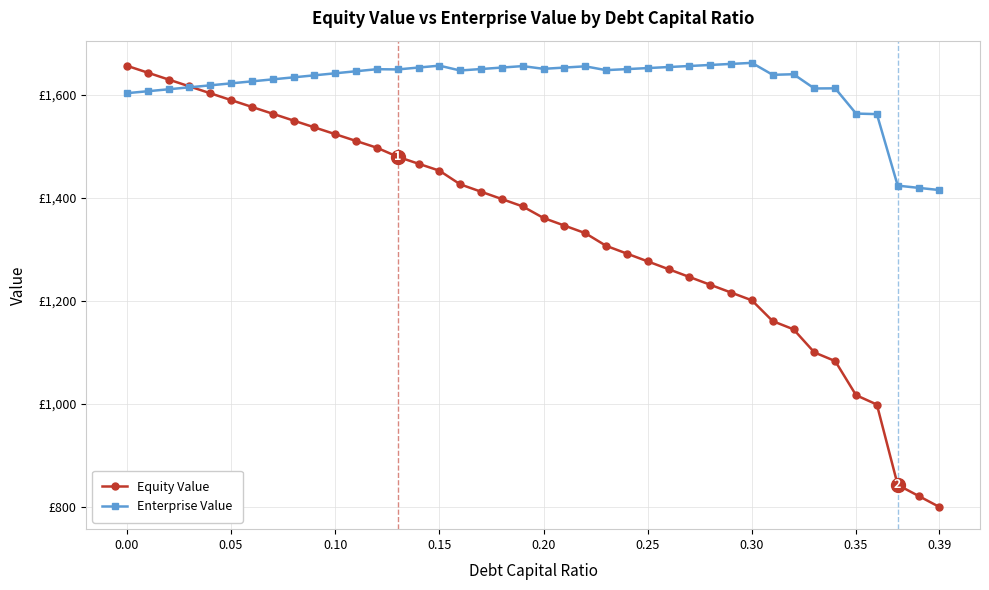

Reading right to left, extract all data points from this chart.

Equity Value: 800.0	821.4	842.8	998.9	1017.1	1083.3	1100.2	1145.0	1161.0	1201.4	1216.5	1231.6	1246.7	1261.9	1277.0	1292.2	1307.3	1331.9	1346.6	1361.3	1383.8	1398.1	1412.4	1426.7	1453.2	1466.7	1480.2	1497.8	1511.0	1524.1	1537.3	1550.6	1563.8	1577.1	1590.3	1603.6	1617.0	1630.3	1643.6	1657.0
Enterprise Value: 1415.6	1419.8	1424.1	1563.0	1564.1	1613.1	1612.9	1640.5	1639.4	1662.6	1660.6	1658.5	1656.5	1654.5	1652.5	1650.5	1648.5	1655.9	1653.5	1651.0	1656.3	1653.5	1650.6	1647.8	1657.2	1653.5	1649.9	1650.3	1646.3	1642.4	1638.4	1634.5	1630.6	1626.7	1622.8	1618.9	1615.1	1611.3	1607.5	1603.7